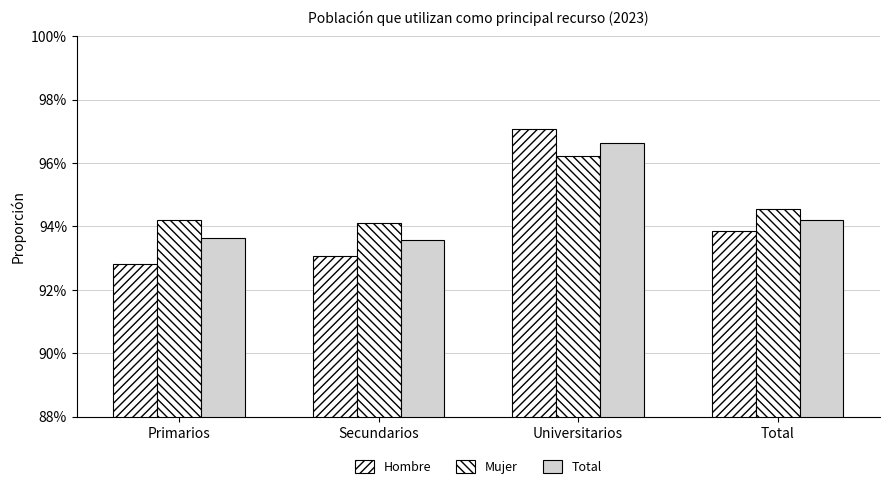

What is the sum of all Total values?

378.1